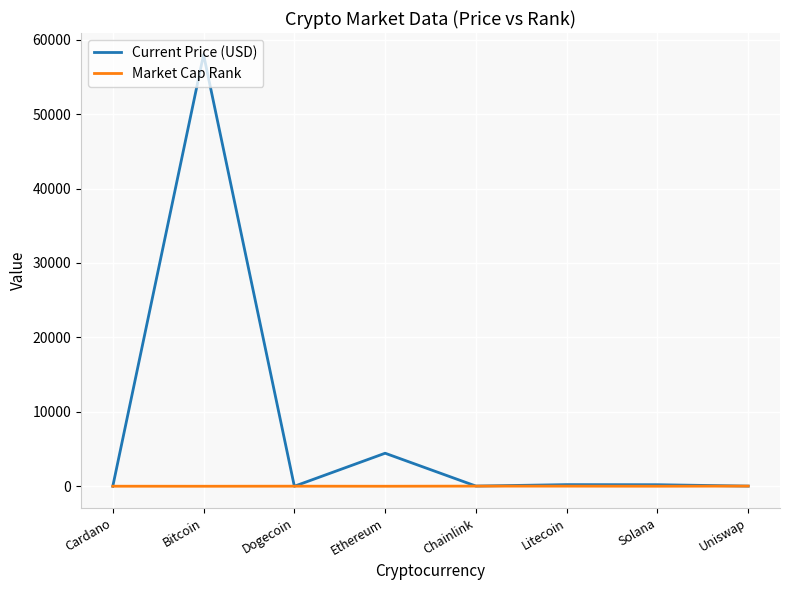

At which label does Current Price (USD) reach its peak?

Bitcoin